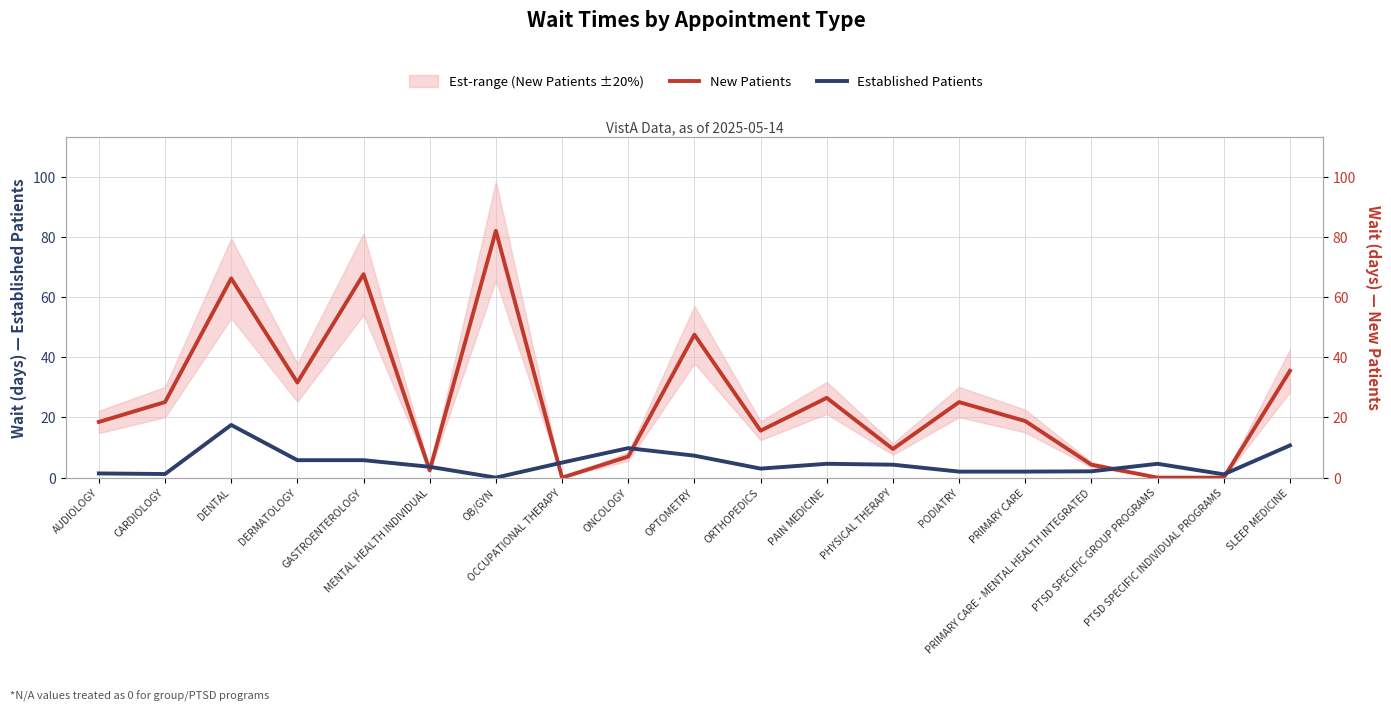

How many positive values does the New Patients series have?

16